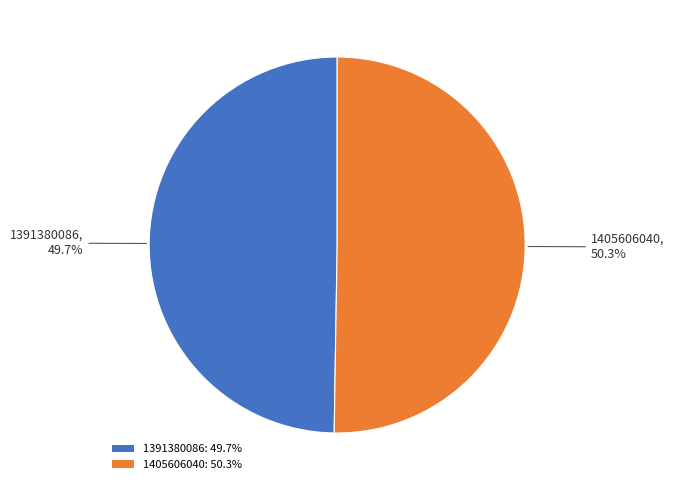

Is the sum of 1391380086 and 1405606040 greater than half?

Yes